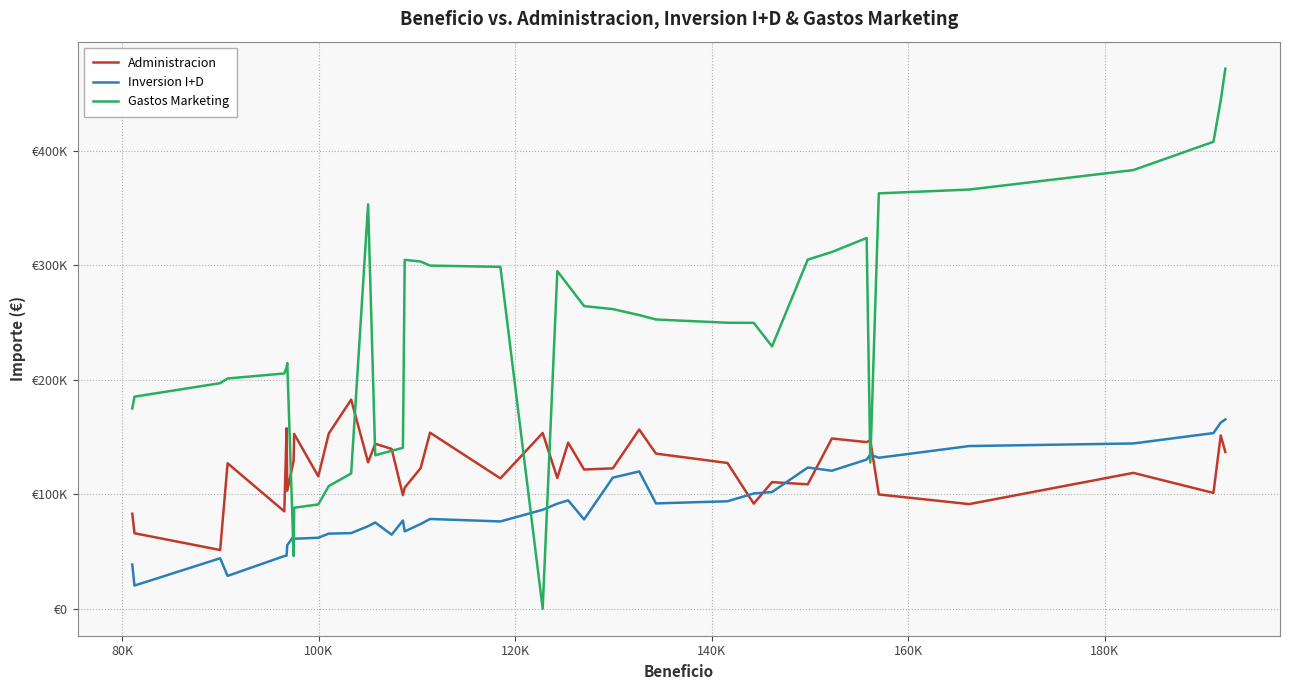

What is the sum of all Inversion I+D values?

3565251.4